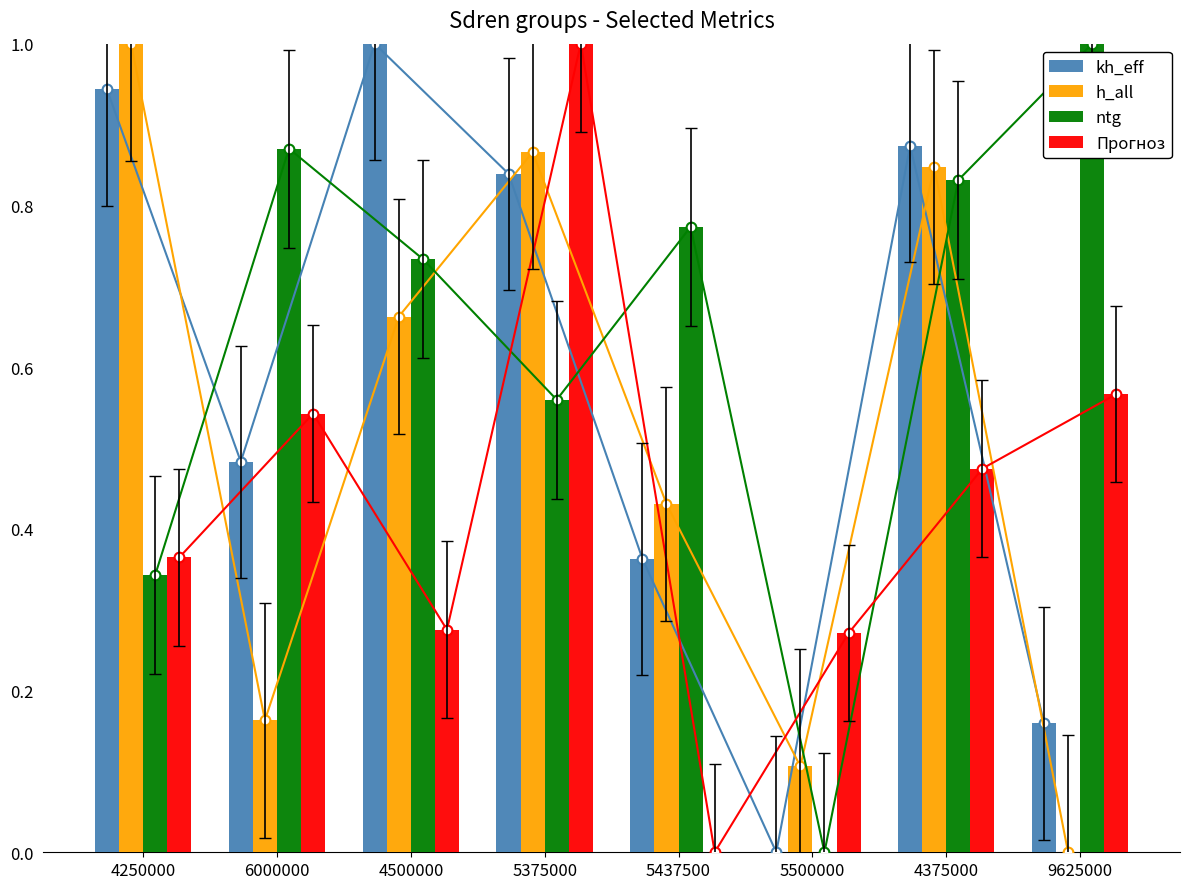

Is it true that ntg equals 0.9 at 6000000?

True